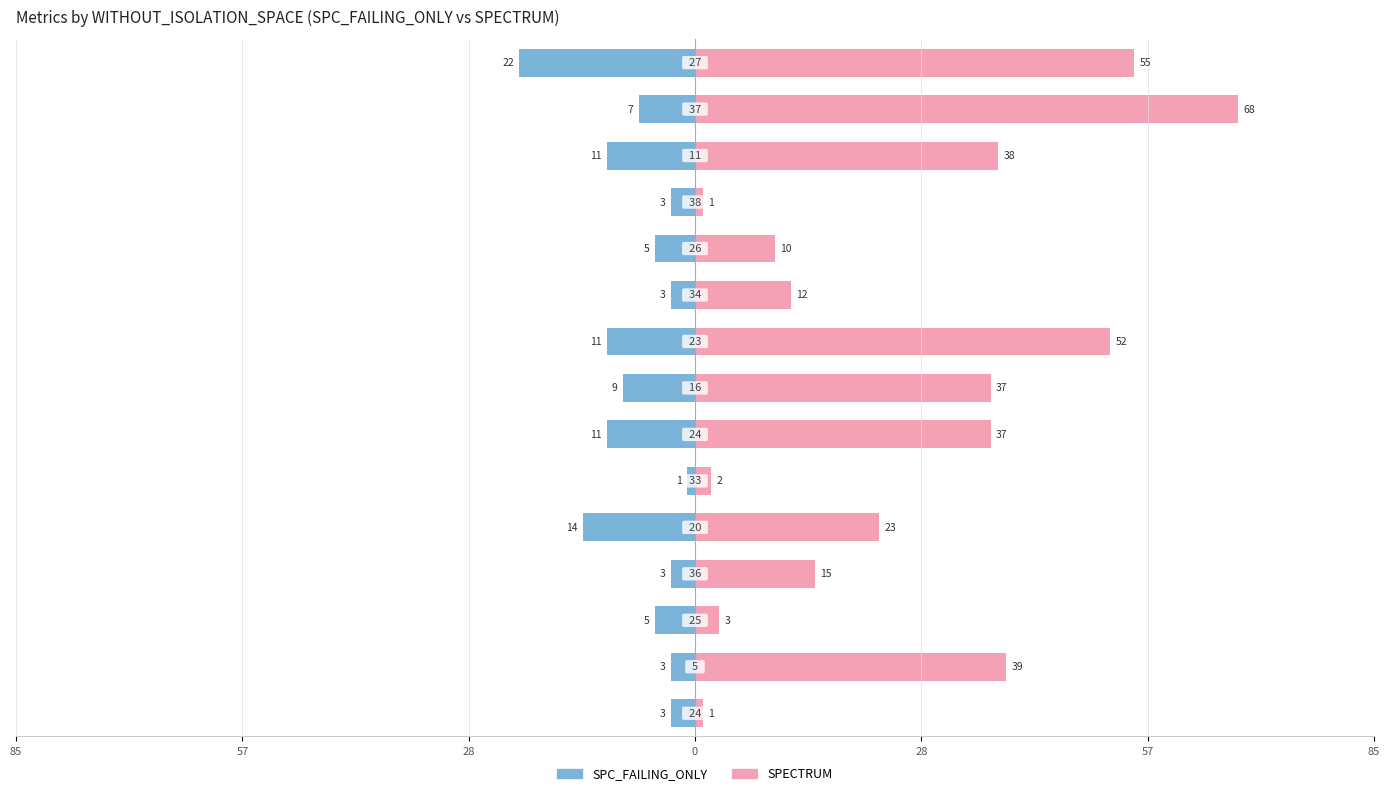

What is the lowest value of the SPECTRUM series?

1